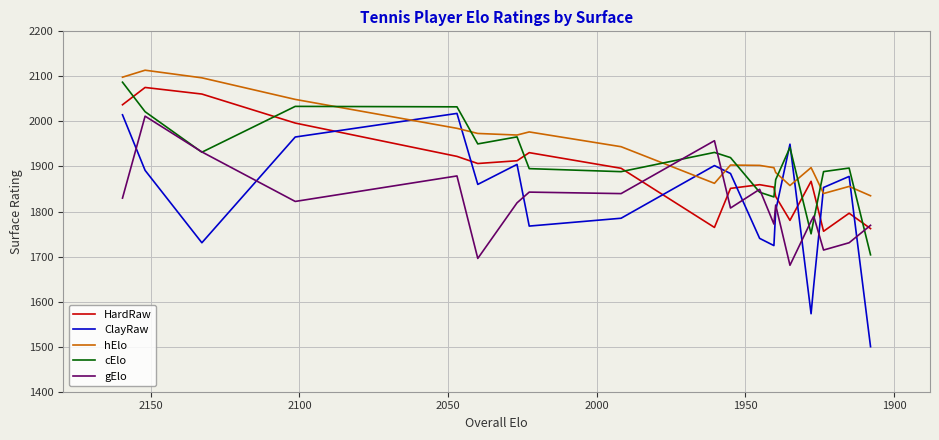

In cElo, how many points are lower than both neighbors (excluding endpoints)?

5